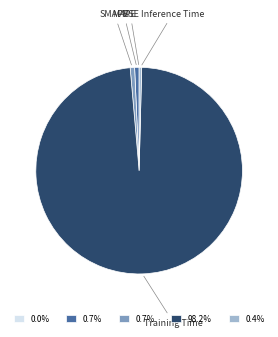

Combined, do Inference Time and SMAPE account for over 50%?

No